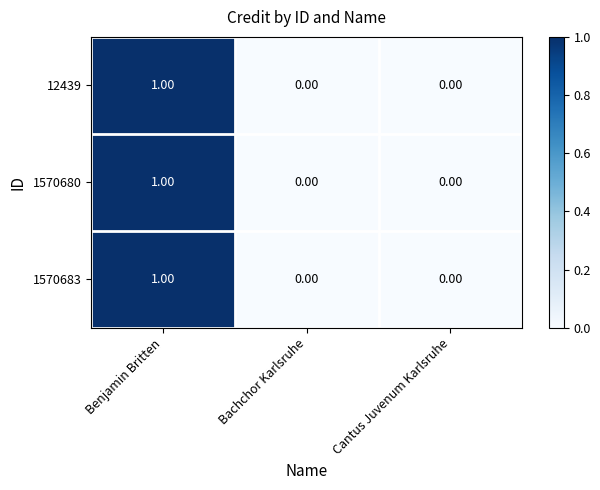

Which label corresponds to the largest value in the chart?

Benjamin Britten